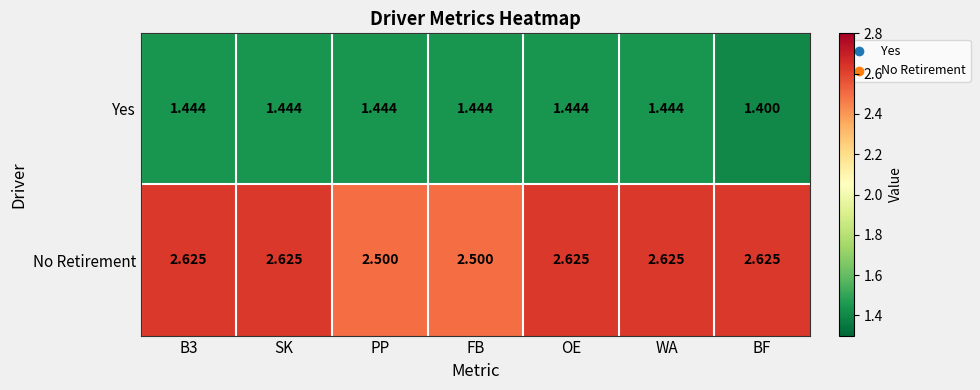

Rank the series by their average value, from highest to lowest.

No Retirement, Yes